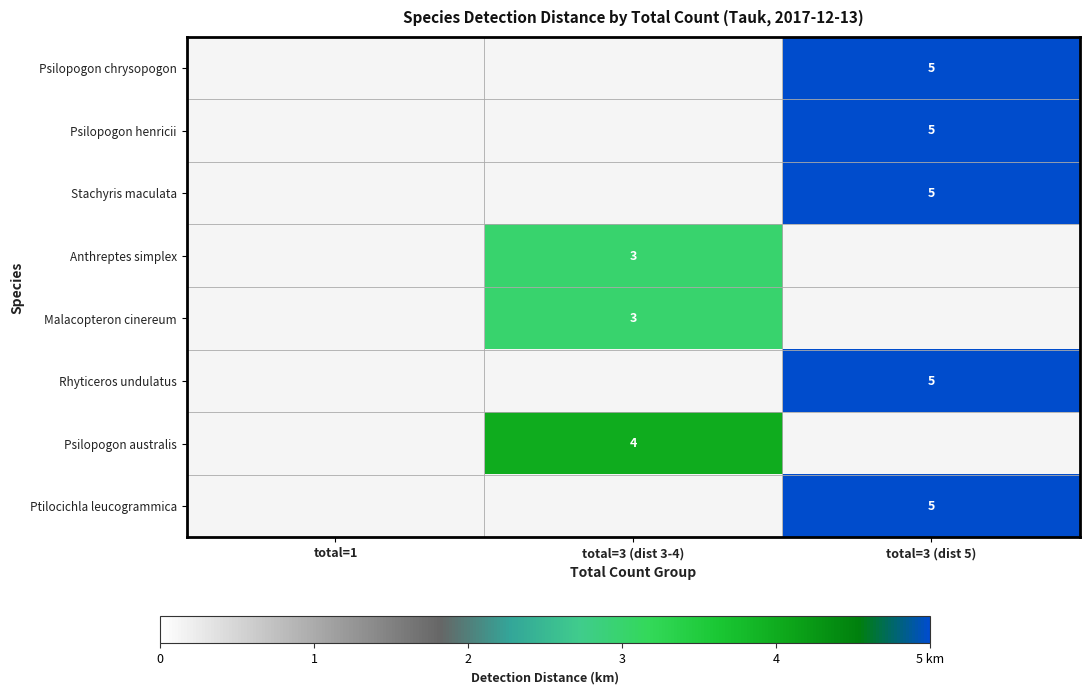

What is the greatest value displayed?

5.0